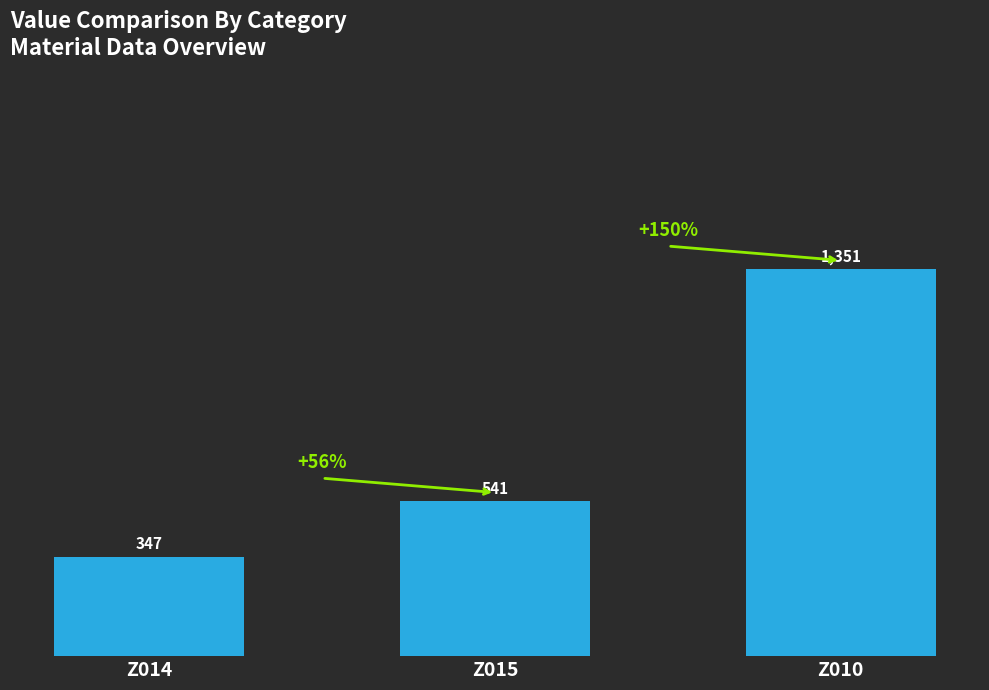

At which label is the value closest to 849?

Z015